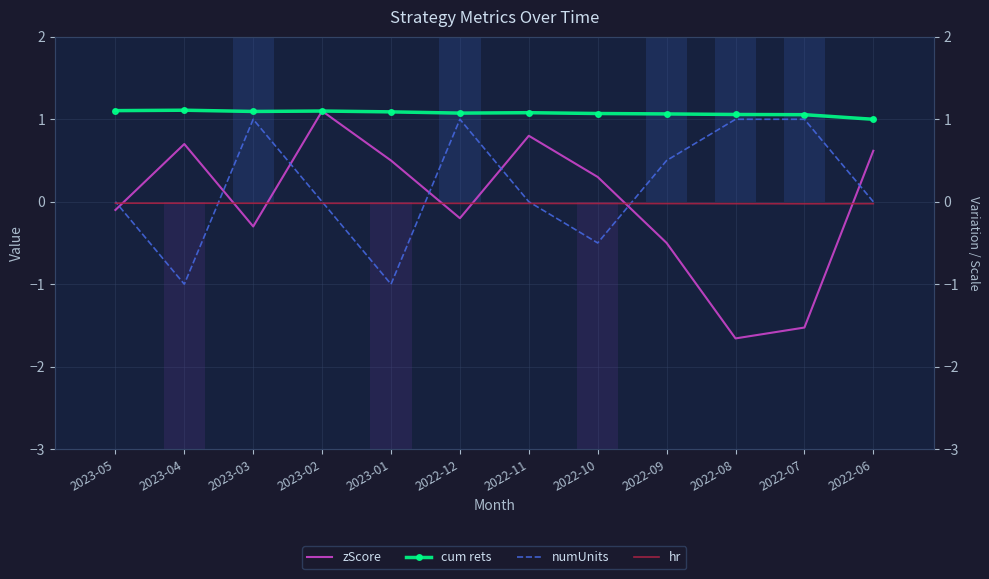

Rank the series at 2023-03 from lowest to highest value.

zScore, hr, numUnits, cum rets